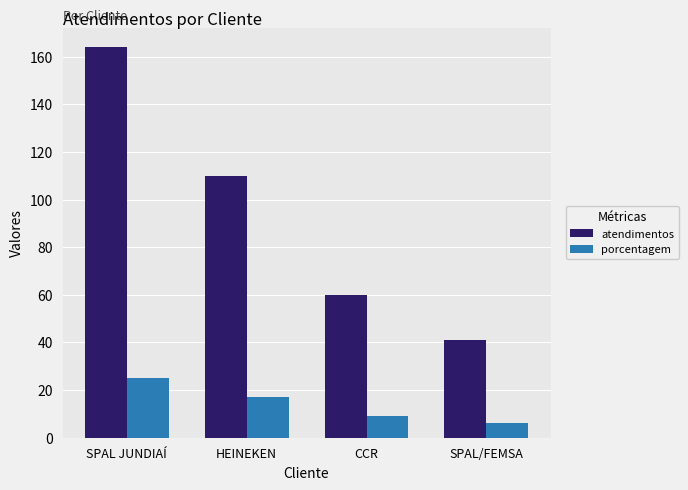

What is the highest value of the atendimentos series?

164